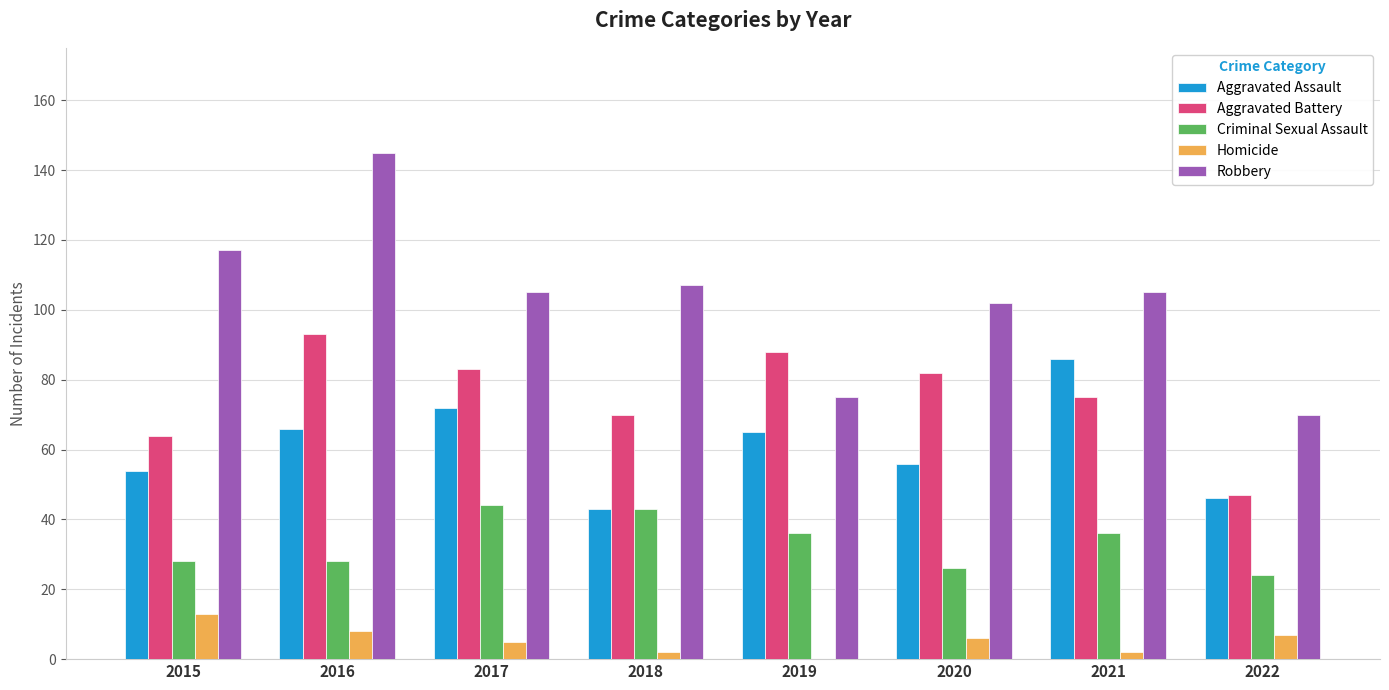

At which category is the sum across all series the highest?

2016